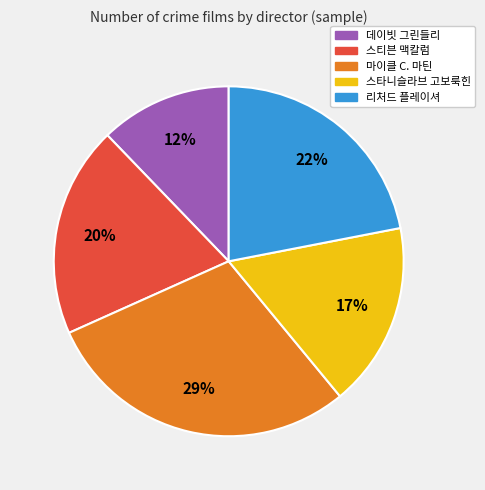

Rank the categories by value from lowest to highest.

데이빗 그린들리, 스타니슬라브 고보룩힌, 스티븐 맥칼럼, 리처드 플레이셔, 마이클 C. 마틴